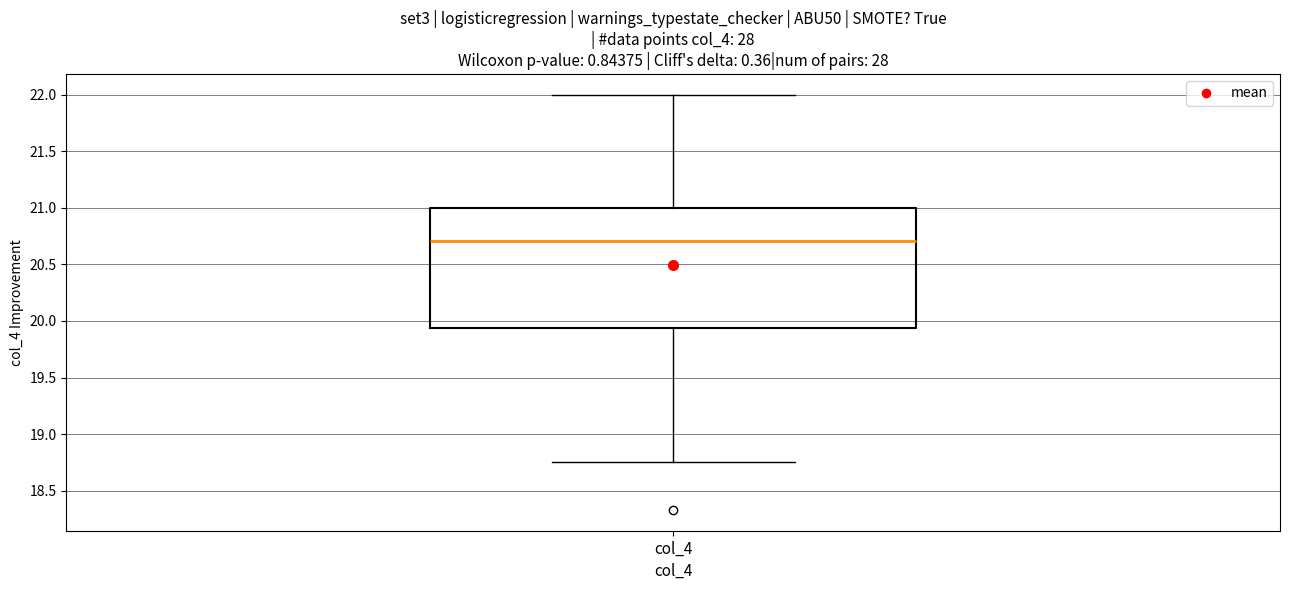

Where does the lower whisker of the box for col_4 end on the y-axis? The values are not printed on the chart, so give them approximately, as read against the axis.

18.75